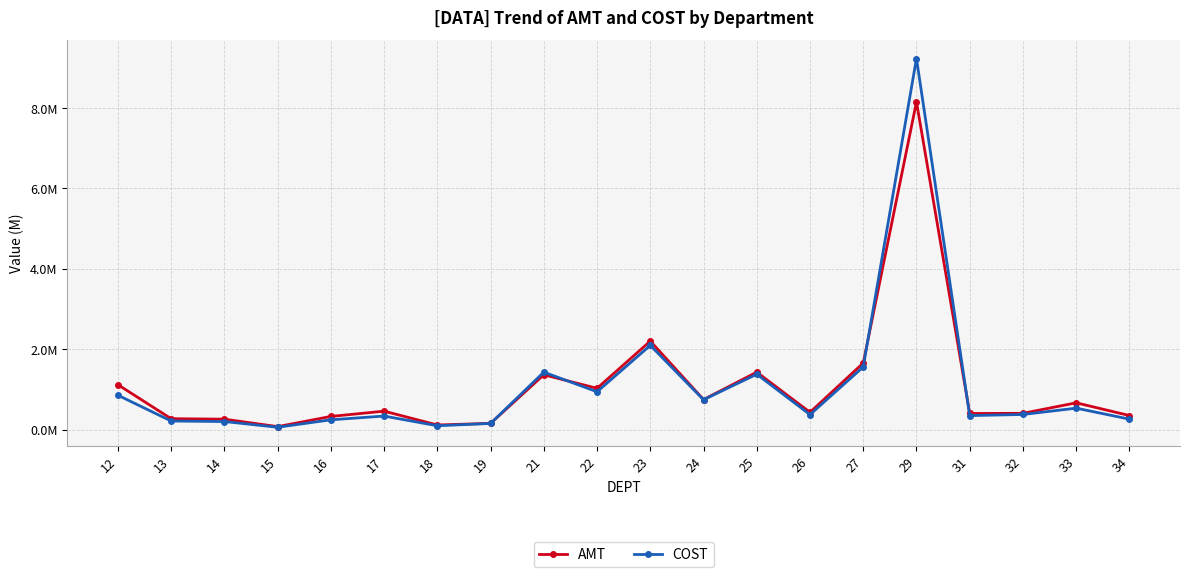

True or false: AMT has a value of 463162.9 at 17.

True